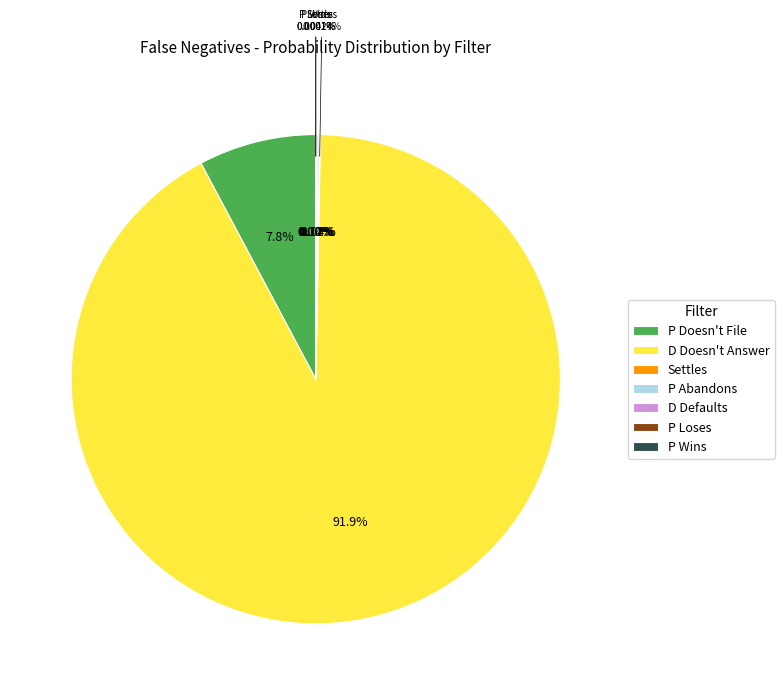

To the nearest percent, what portion does D Doesn't Answer represent?

92%